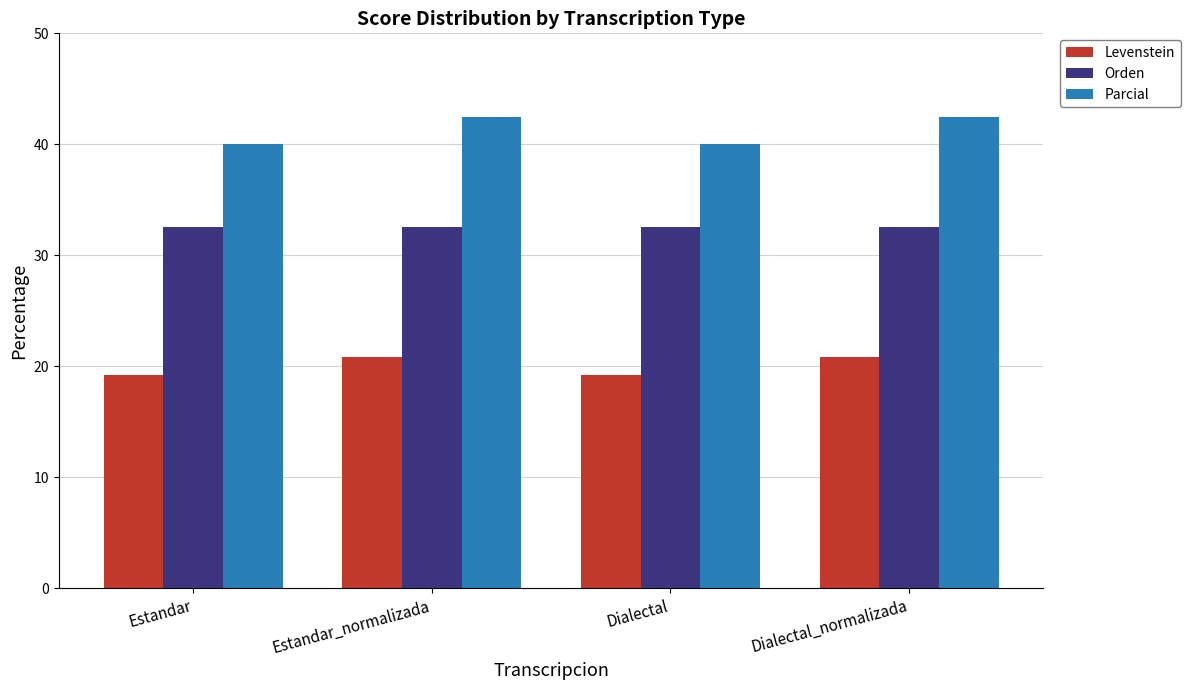

At how many categories does at least one series exceed 27?

4